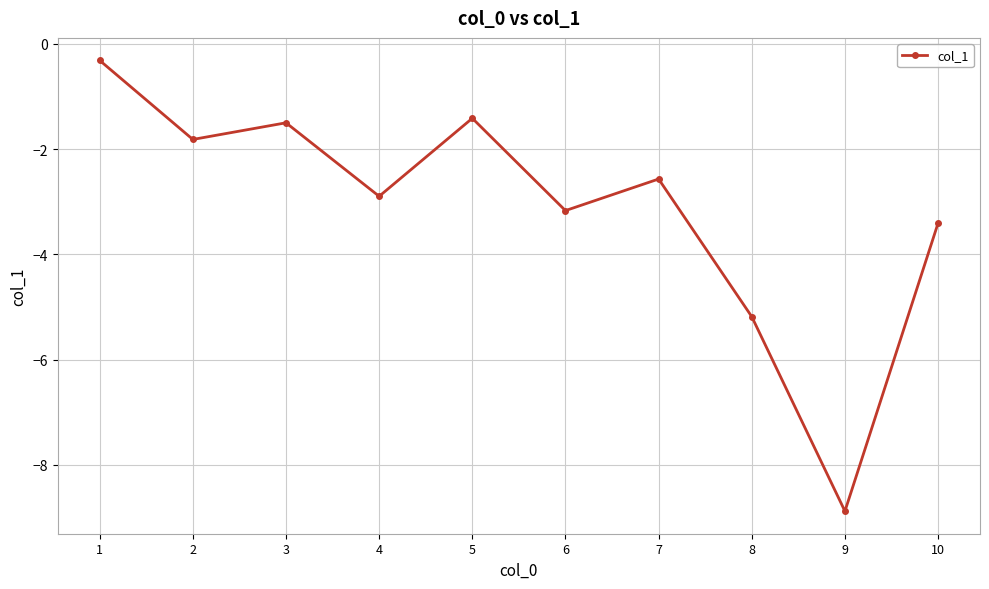

Rank the categories by value from lowest to highest.

9, 8, 10, 6, 4, 7, 2, 3, 5, 1